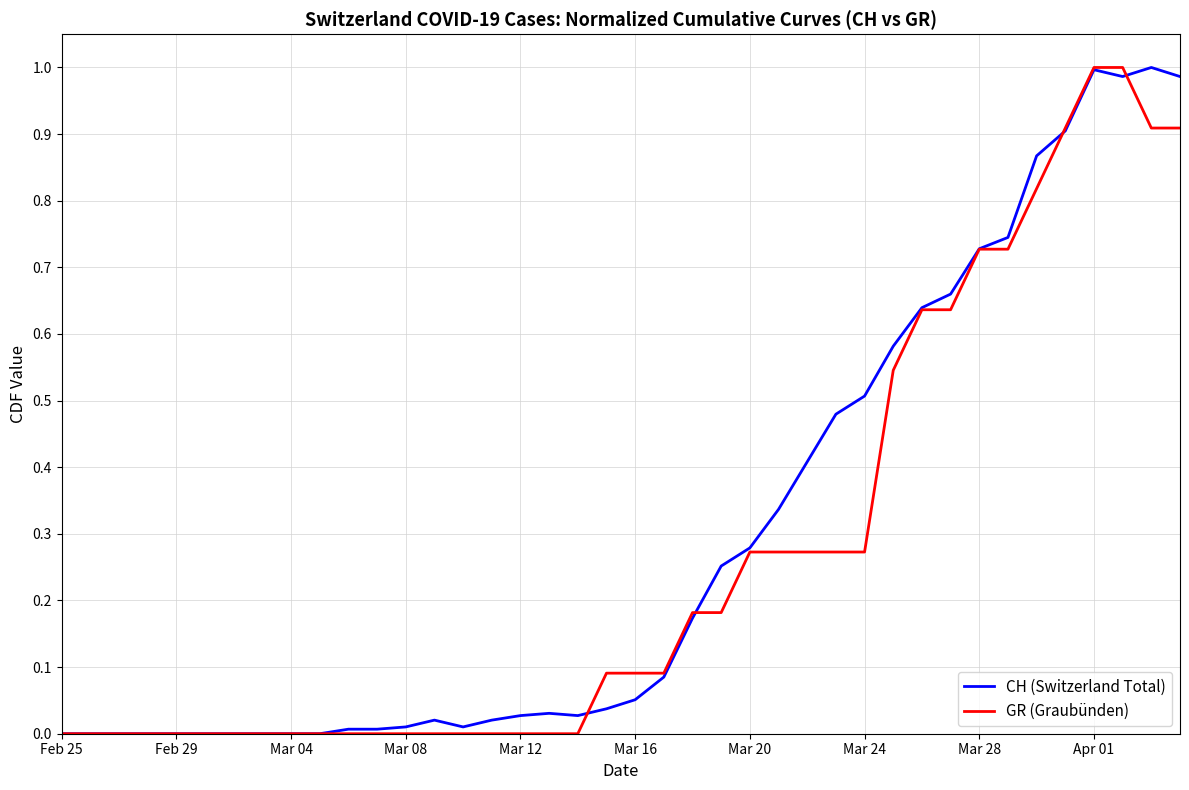

How many intersections are there between CH (Switzerland Total) and GR (Graubünden)?

4